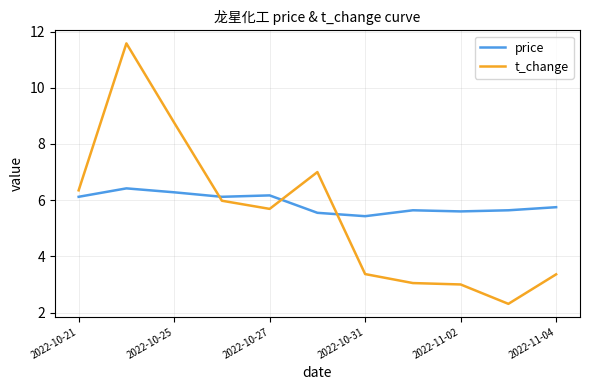

Rank the series by their maximum value, from lowest to highest.

price, t_change